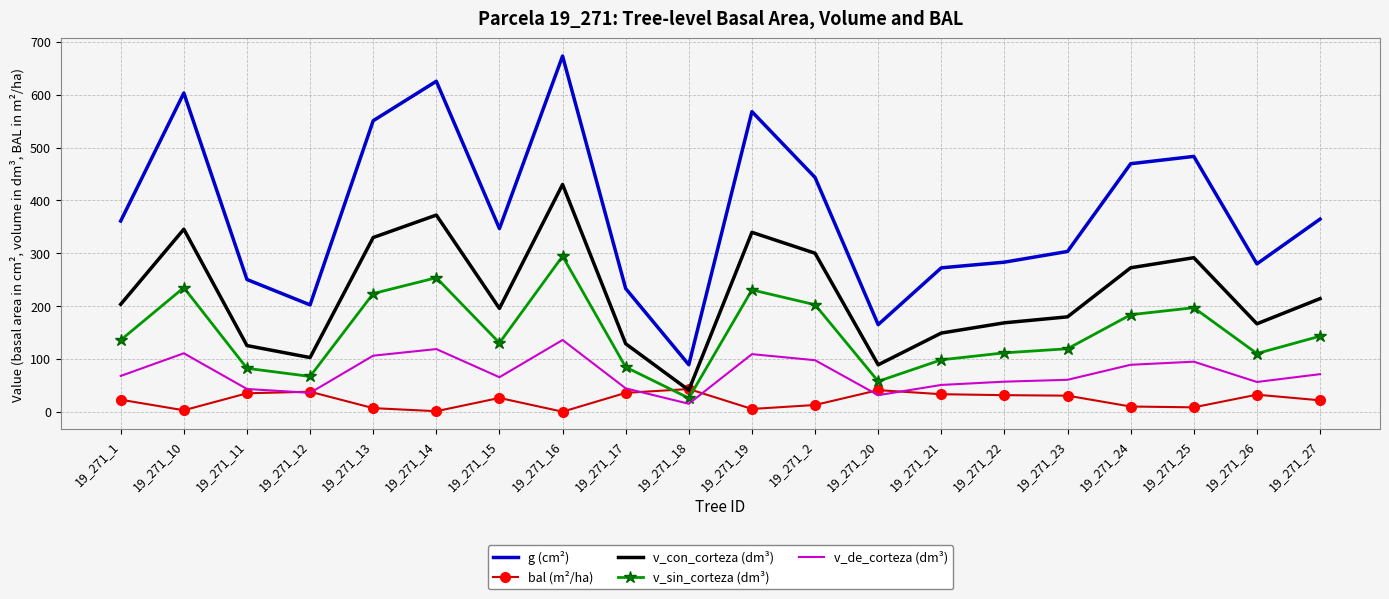

True or false: v_con_corteza (dm³) and g (cm²) cross at least once.

False